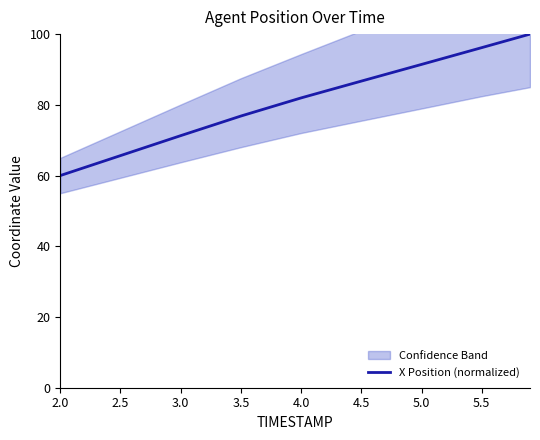

The chart shows a value of 40.0 at 2.5. True or false?

False